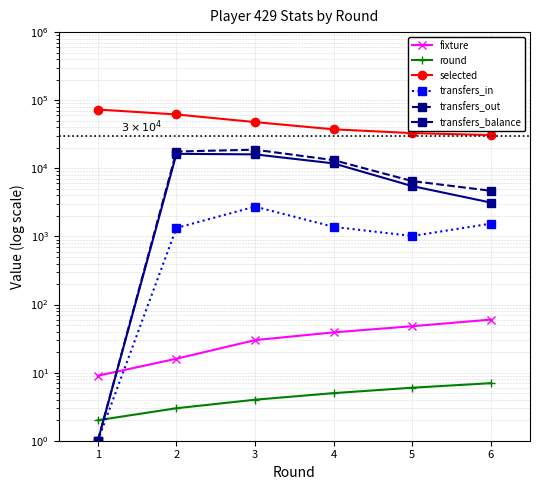

How many values in the transfers_in series exceed 1382?

2